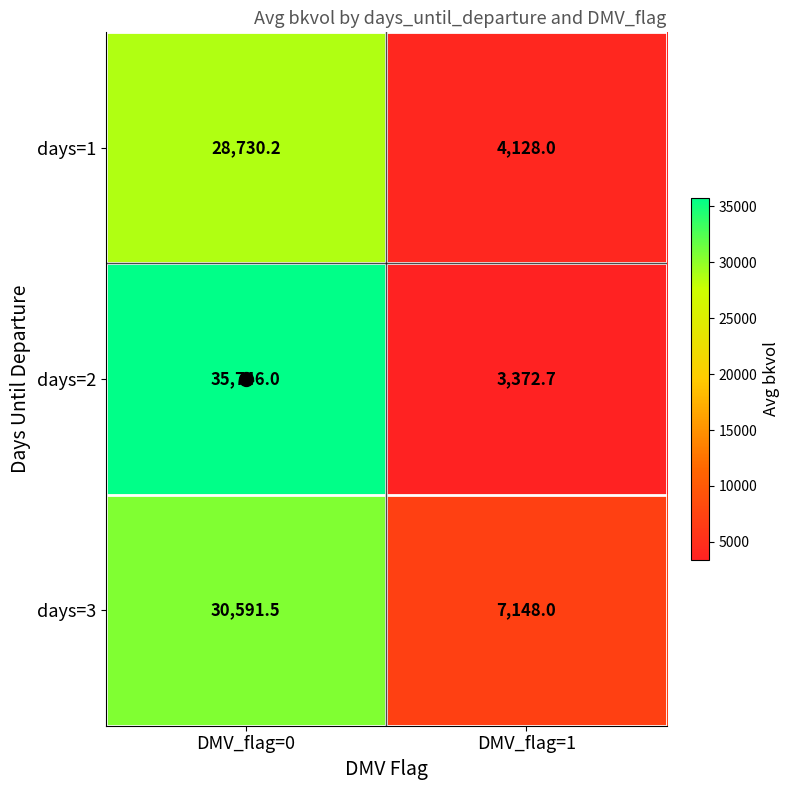

At DMV_flag=1, list the series in order from smallest to largest.

days=2, days=1, days=3